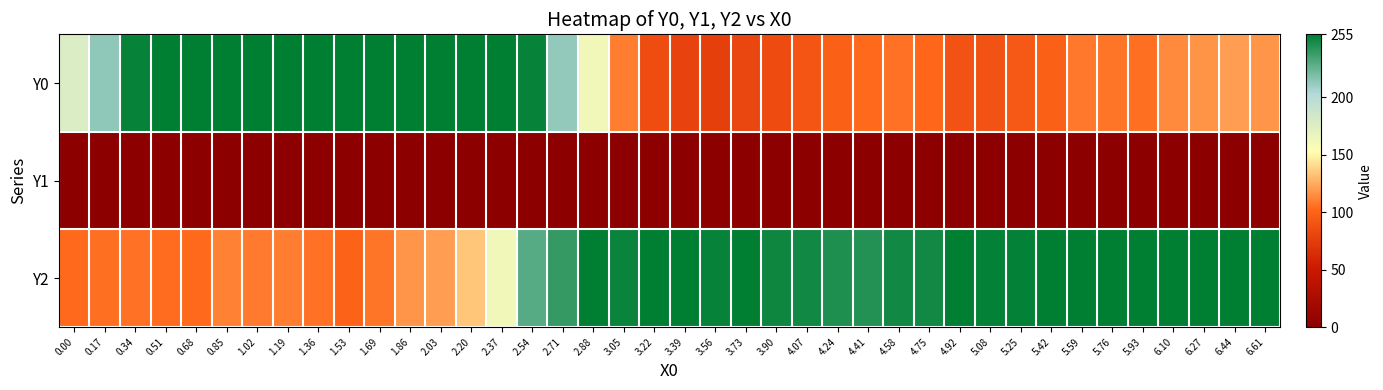

Which has a higher value, 1.02 or 0.85?

1.02